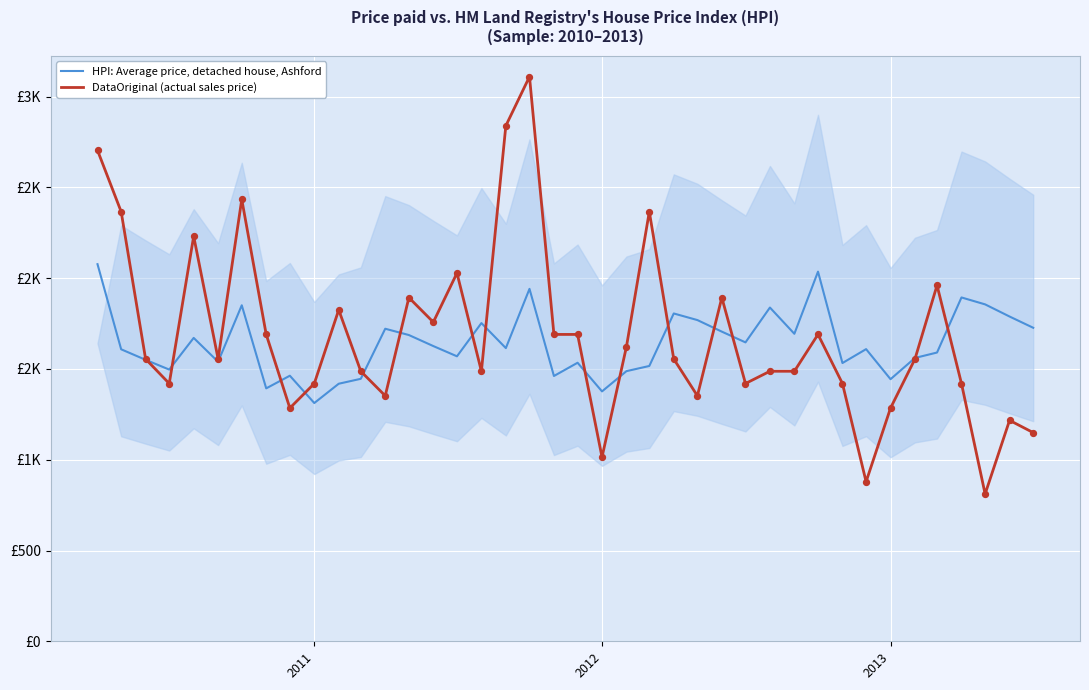

What are all the series names shown in the legend?

HPI: Average price, detached house, Ashford, DataOriginal (actual sales price)